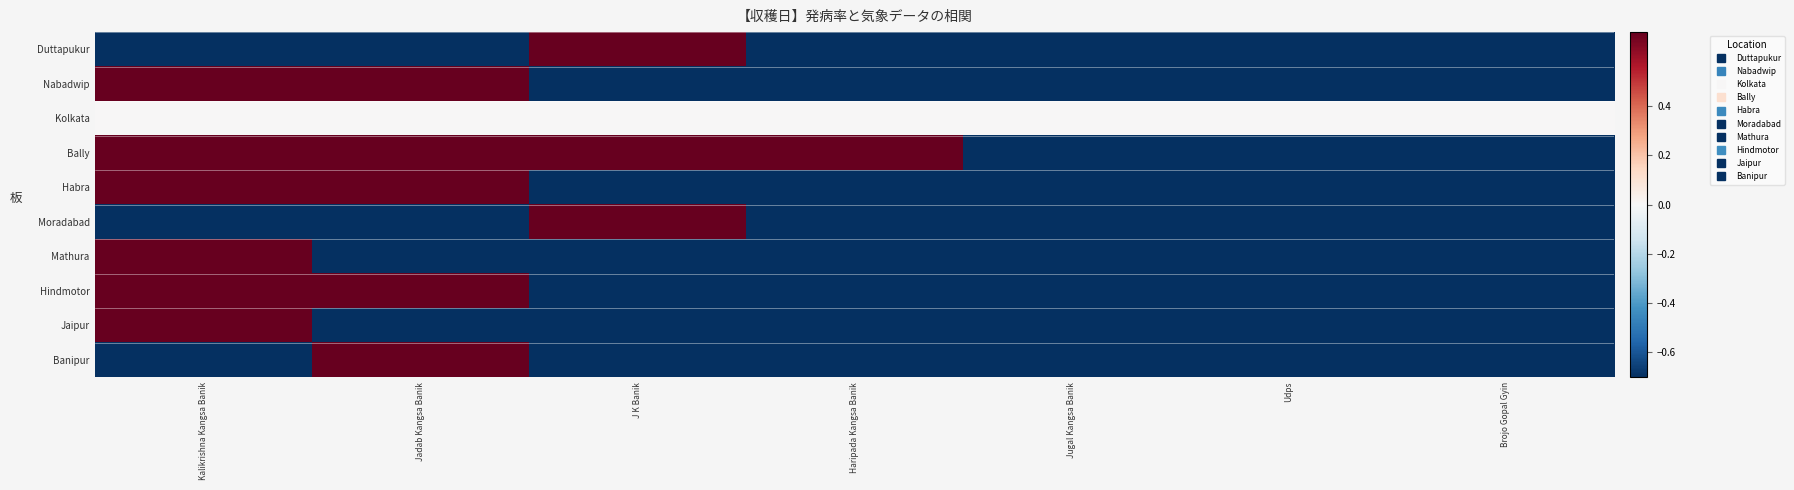

Reading left to right, what are all the values shown in this chart?

Duttapukur: Kalikrishna Kangsa Banik=-1.0	Jadab Kangsa Banik=-1.0	J K Banik=1.0	Haripada Kangsa Banik=-1.0	Jugal Kangsa Banik=-1.0	Udps=-1.0	Brojo Gopal Gyin=-1.0
Nabadwip: Kalikrishna Kangsa Banik=0.8	Jadab Kangsa Banik=1.0	J K Banik=-1.0	Haripada Kangsa Banik=-1.0	Jugal Kangsa Banik=-1.0	Udps=-1.0	Brojo Gopal Gyin=-1.0
Kolkata: Kalikrishna Kangsa Banik=0.0	Jadab Kangsa Banik=0.0	J K Banik=0.0	Haripada Kangsa Banik=0.0	Jugal Kangsa Banik=0.0	Udps=0.0	Brojo Gopal Gyin=0.0
Bally: Kalikrishna Kangsa Banik=1.0	Jadab Kangsa Banik=1.0	J K Banik=1.0	Haripada Kangsa Banik=0.8	Jugal Kangsa Banik=-1.0	Udps=-1.0	Brojo Gopal Gyin=-1.0
Habra: Kalikrishna Kangsa Banik=0.9	Jadab Kangsa Banik=1.0	J K Banik=-1.0	Haripada Kangsa Banik=-1.0	Jugal Kangsa Banik=-1.0	Udps=-1.0	Brojo Gopal Gyin=-1.0
Moradabad: Kalikrishna Kangsa Banik=-1.0	Jadab Kangsa Banik=-1.0	J K Banik=1.0	Haripada Kangsa Banik=-1.0	Jugal Kangsa Banik=-1.0	Udps=-1.0	Brojo Gopal Gyin=-1.0
Mathura: Kalikrishna Kangsa Banik=1.0	Jadab Kangsa Banik=-1.0	J K Banik=-1.0	Haripada Kangsa Banik=-1.0	Jugal Kangsa Banik=-1.0	Udps=-1.0	Brojo Gopal Gyin=-1.0
Hindmotor: Kalikrishna Kangsa Banik=1.0	Jadab Kangsa Banik=1.0	J K Banik=-1.0	Haripada Kangsa Banik=-1.0	Jugal Kangsa Banik=-1.0	Udps=-1.0	Brojo Gopal Gyin=-1.0
Jaipur: Kalikrishna Kangsa Banik=1.0	Jadab Kangsa Banik=-1.0	J K Banik=-1.0	Haripada Kangsa Banik=-1.0	Jugal Kangsa Banik=-1.0	Udps=-1.0	Brojo Gopal Gyin=-1.0
Banipur: Kalikrishna Kangsa Banik=-1.0	Jadab Kangsa Banik=1.0	J K Banik=-1.0	Haripada Kangsa Banik=-1.0	Jugal Kangsa Banik=-1.0	Udps=-1.0	Brojo Gopal Gyin=-1.0